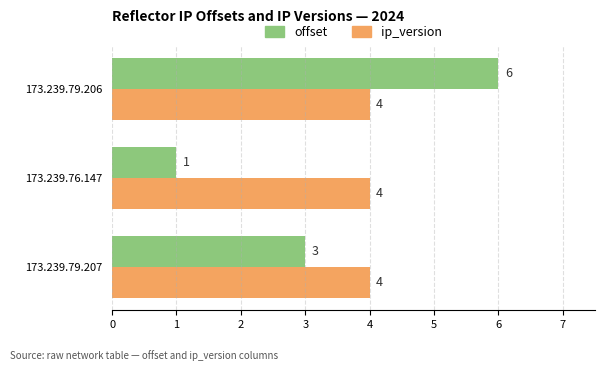

What is the approximate value of ip_version at 173.239.79.207?

4